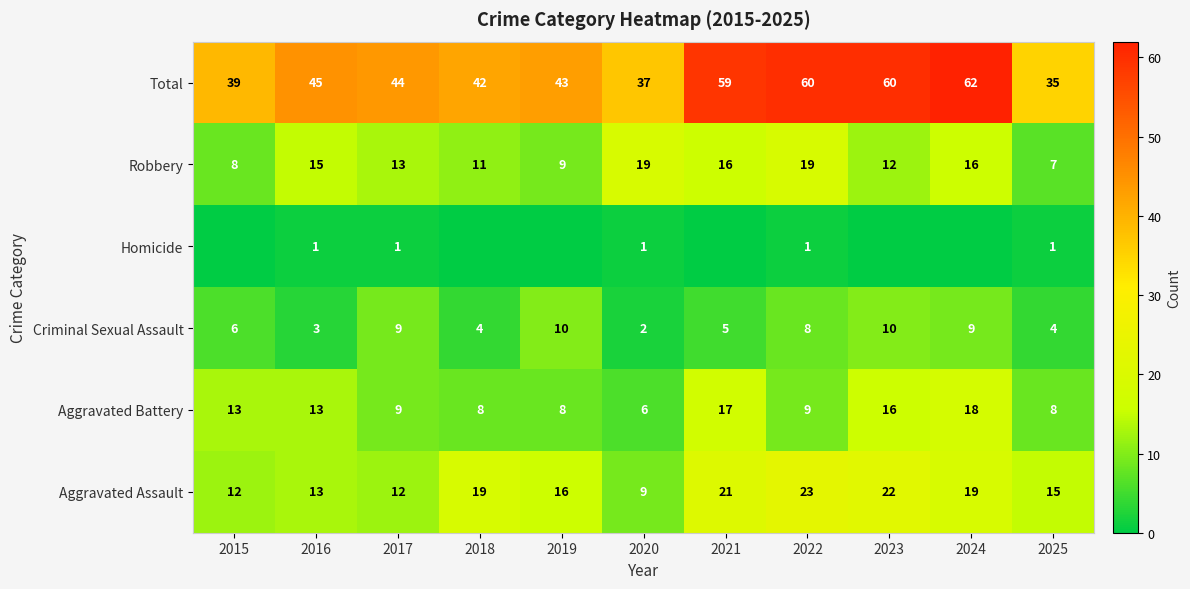

True or false: Total has a value of 59 at 2021.

True